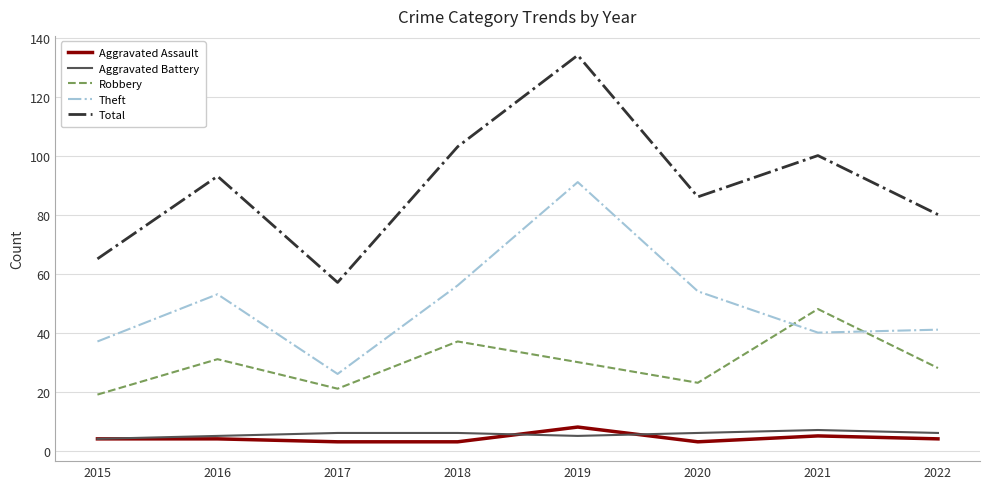

Reading left to right, extract all data points from this chart.

Aggravated Assault: 4	4	3	3	8	3	5	4
Aggravated Battery: 4	5	6	6	5	6	7	6
Robbery: 19	31	21	37	30	23	48	28
Theft: 37	53	26	56	91	54	40	41
Total: 65	93	57	103	134	86	100	80